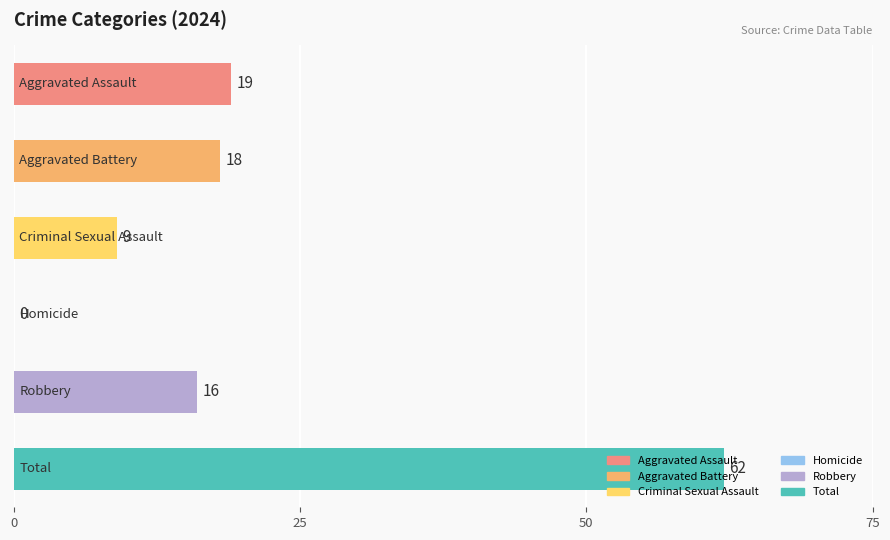

What is the sum of all values?

124